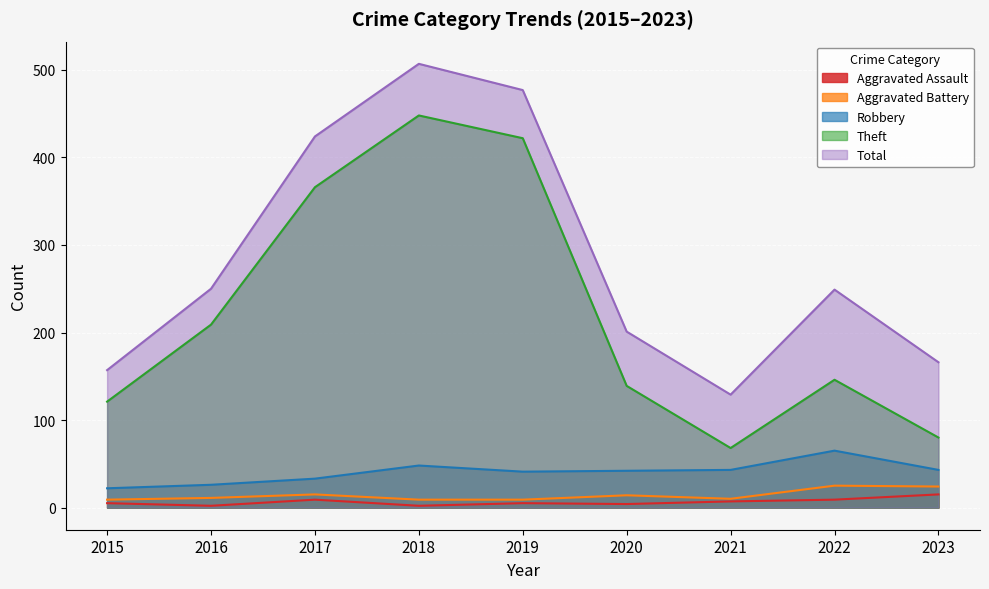

Which has a higher value, 2016 or 2023?

2023